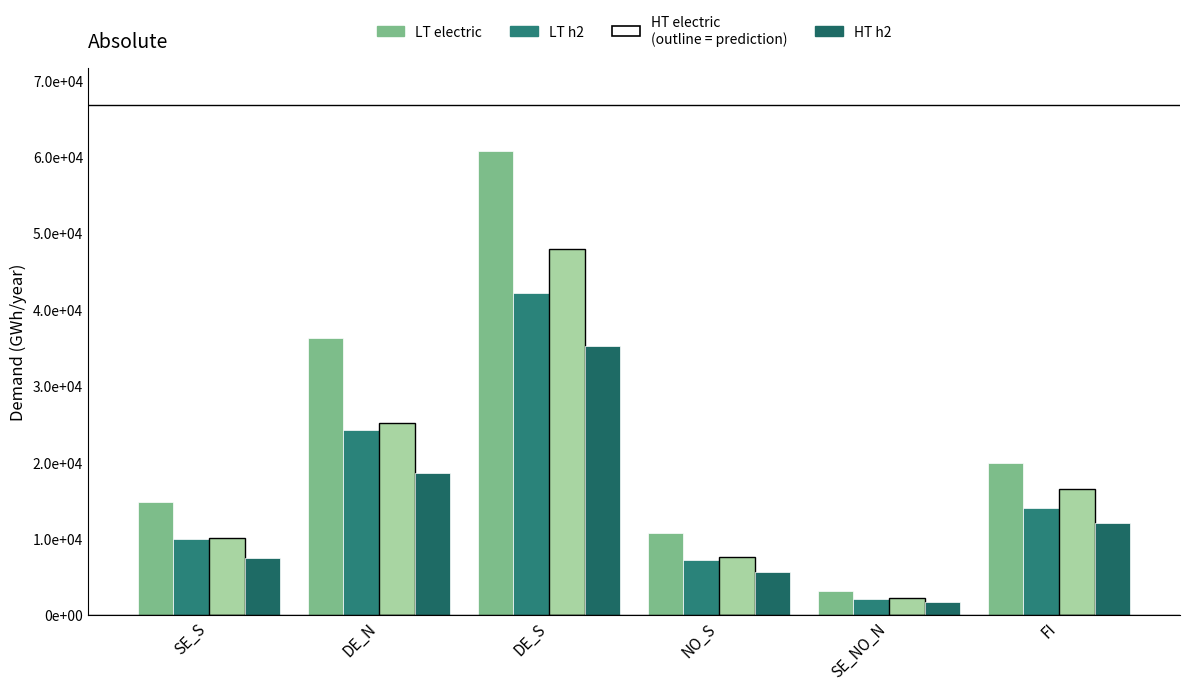

Does the chart contain any negative values?

No